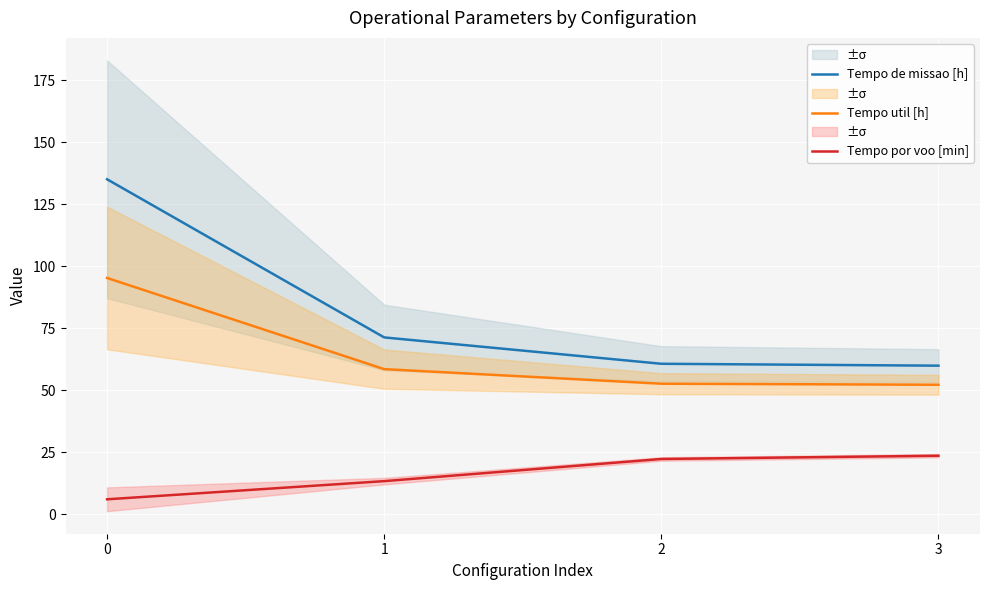

Does the chart display data point markers on the line(s)?

No